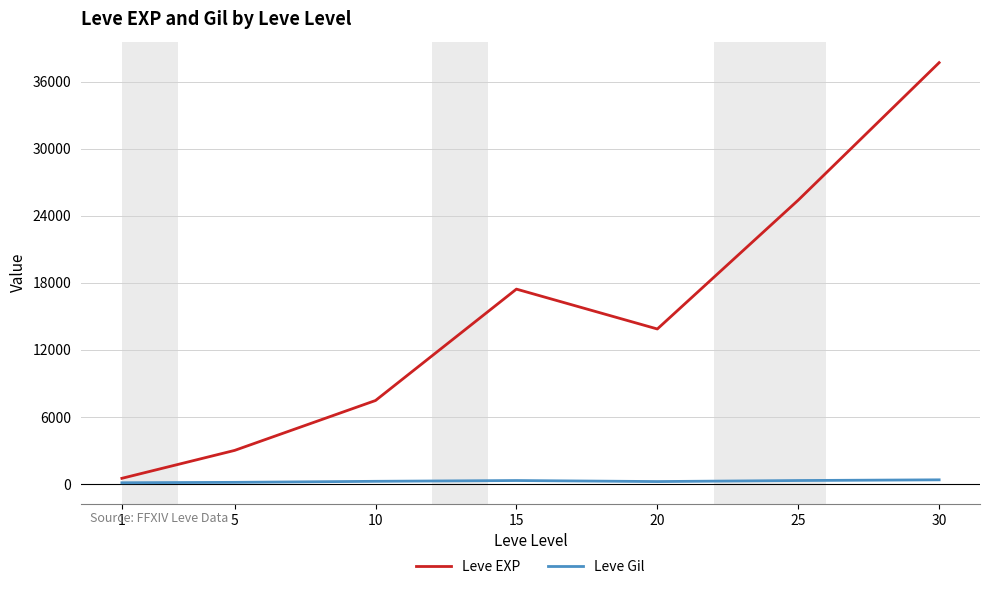

What is the highest value of the Leve EXP series?

37715.0